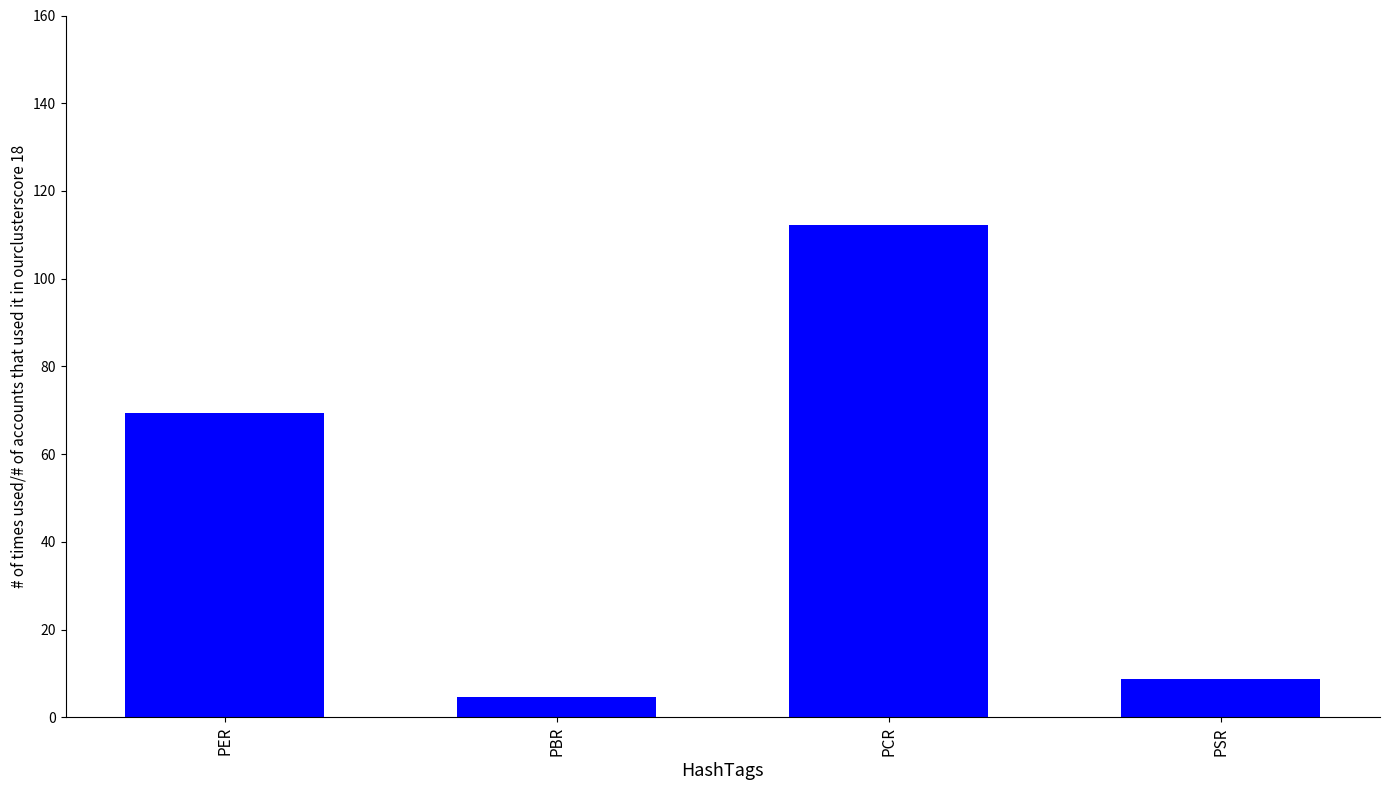

True or false: the data shows 112.1 at PCR.

True